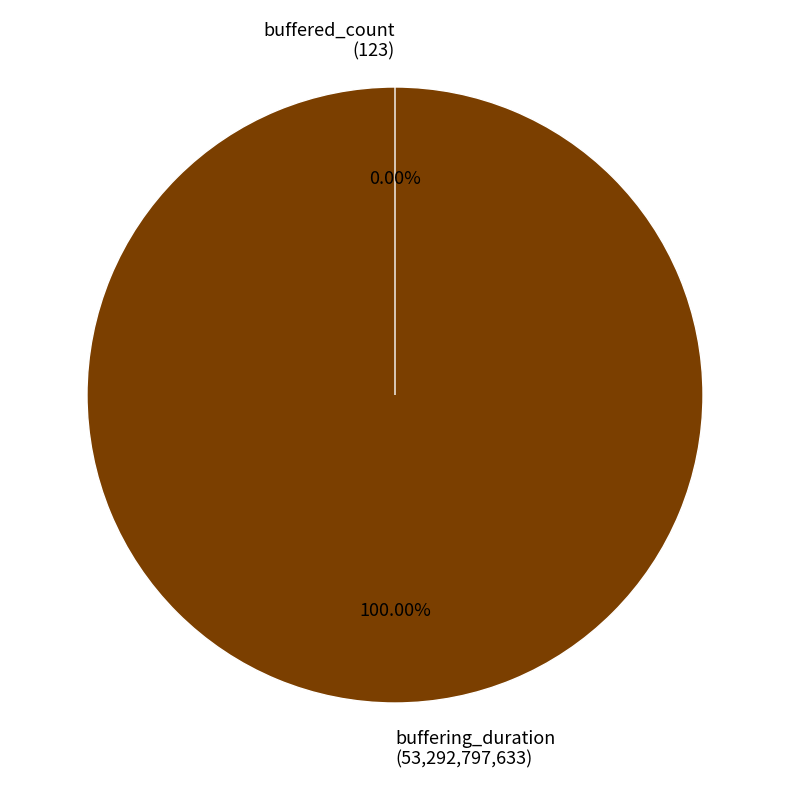

True or false: buffering_duration accounts for 99% of the total.

False